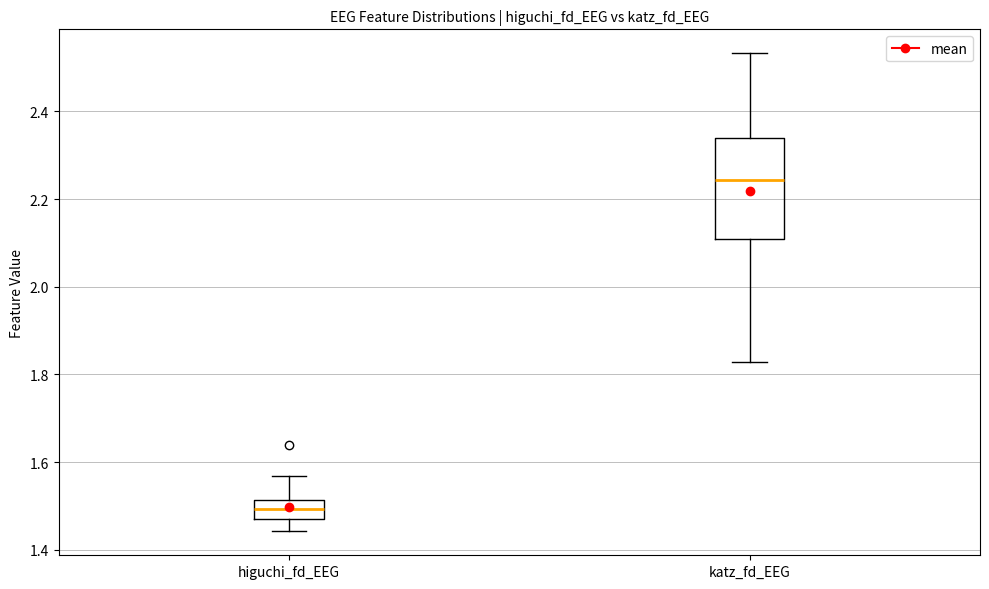

Where is the upper edge of the box for katz_fd_EEG on the y-axis? The values are not printed on the chart, so give them approximately, as read against the axis.

2.34